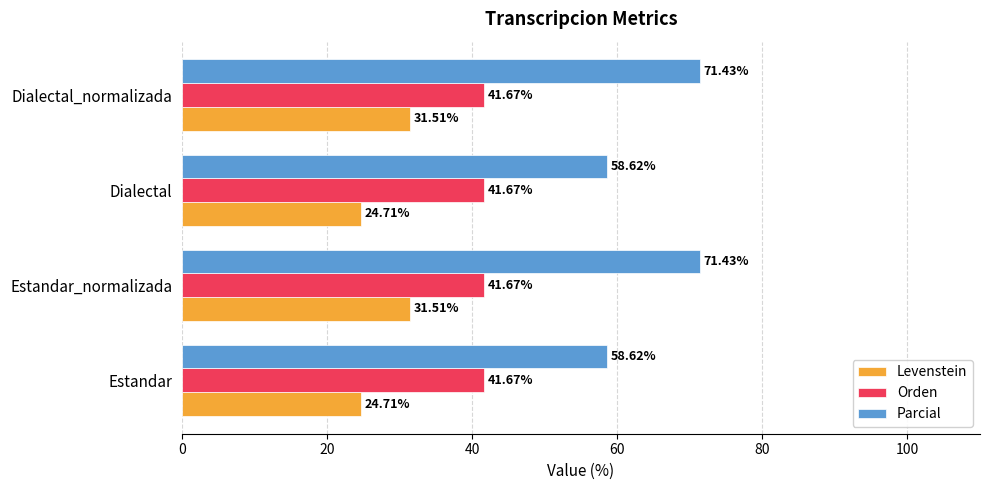

What is the average value of the Orden series?

41.7